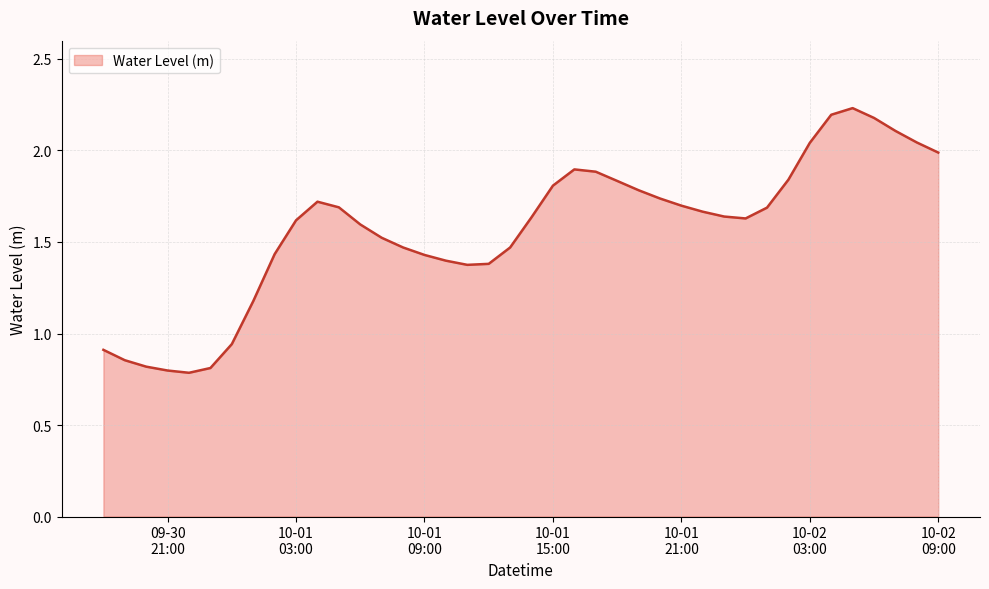

What is the smallest value displayed?

0.8